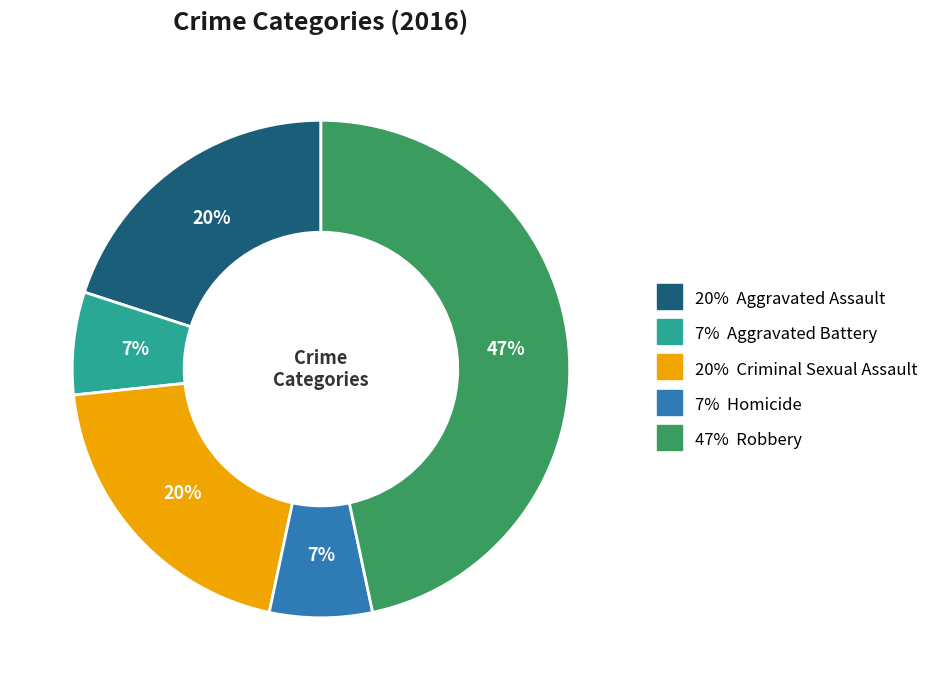

Is there any slice that represents more than half of the pie?

No